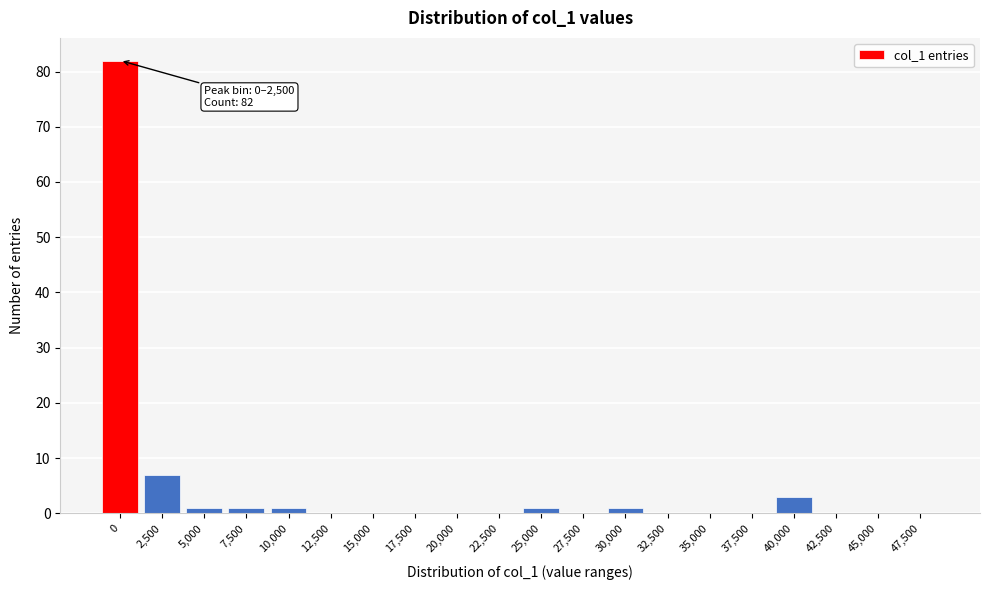

Reading right to left, transcribe all the data shown in this chart.

47,500=0	45,000=0	42,500=0	40,000=3	37,500=0	35,000=0	32,500=0	30,000=1	27,500=0	25,000=1	22,500=0	20,000=0	17,500=0	15,000=0	12,500=0	10,000=1	7,500=1	5,000=1	2,500=7	0=82